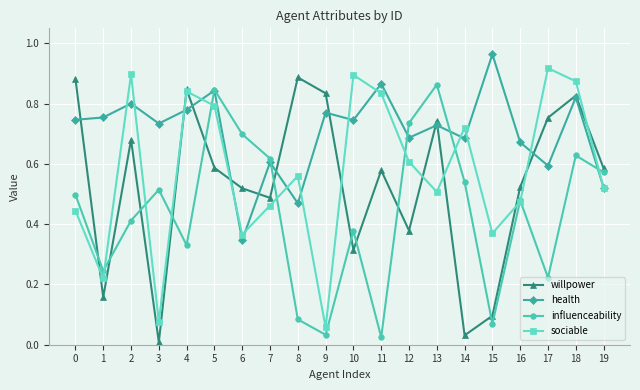

True or false: influenceability has more than 1 points higher than both neighbors.

True